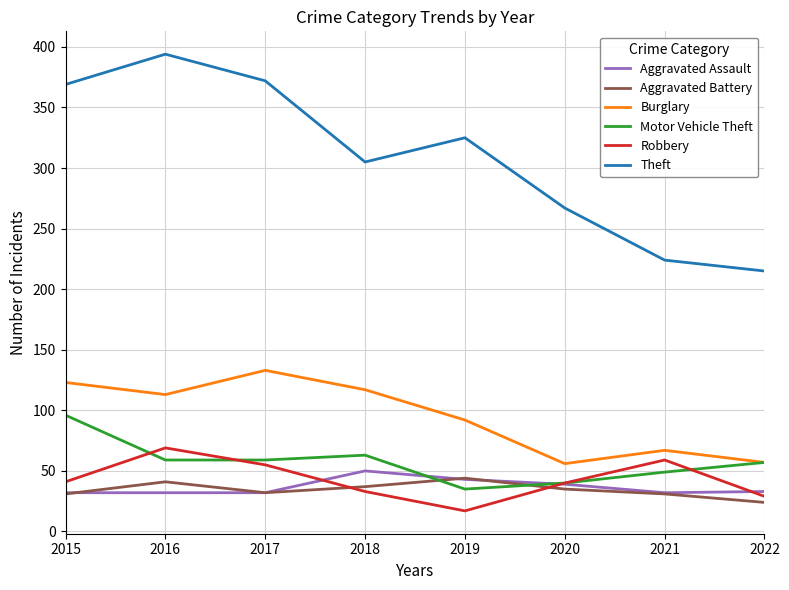

Which series has the largest range (max minus min)?

Theft